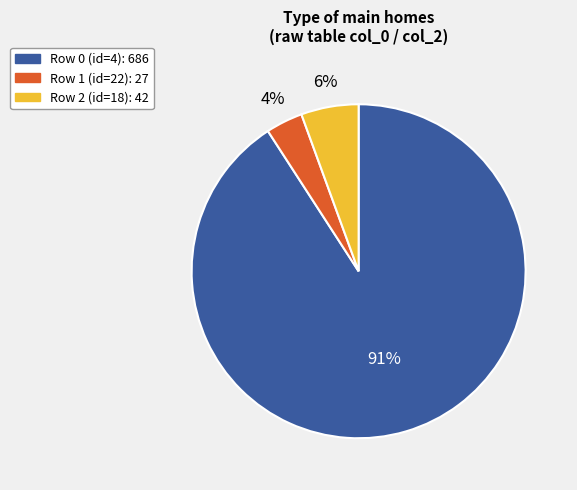

Is there a majority slice in this chart?

Yes